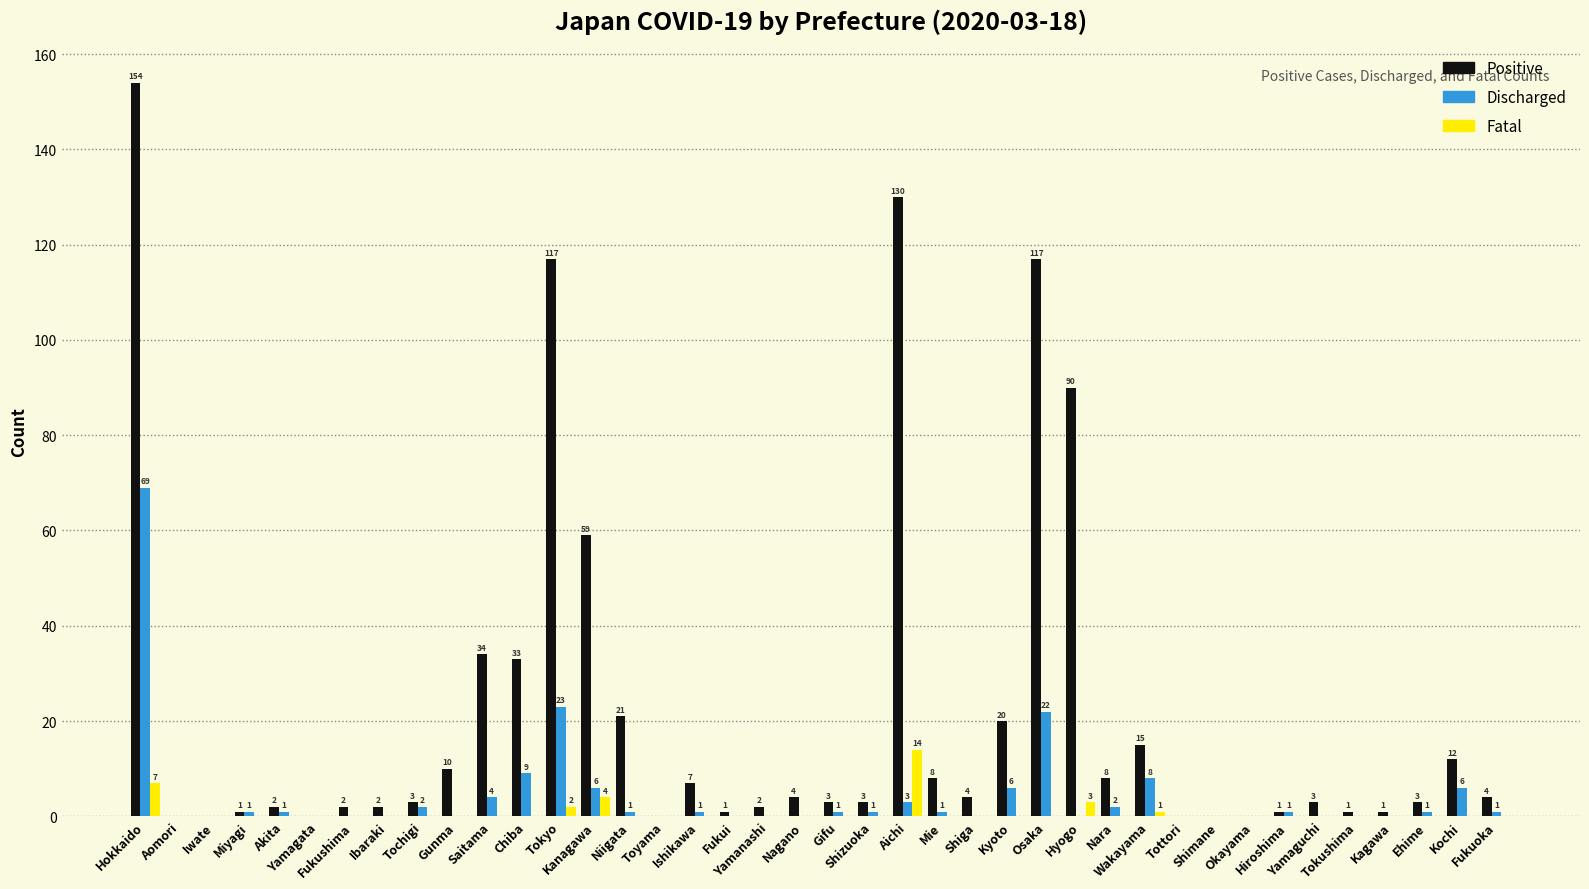

How many series are shown in this chart?

3